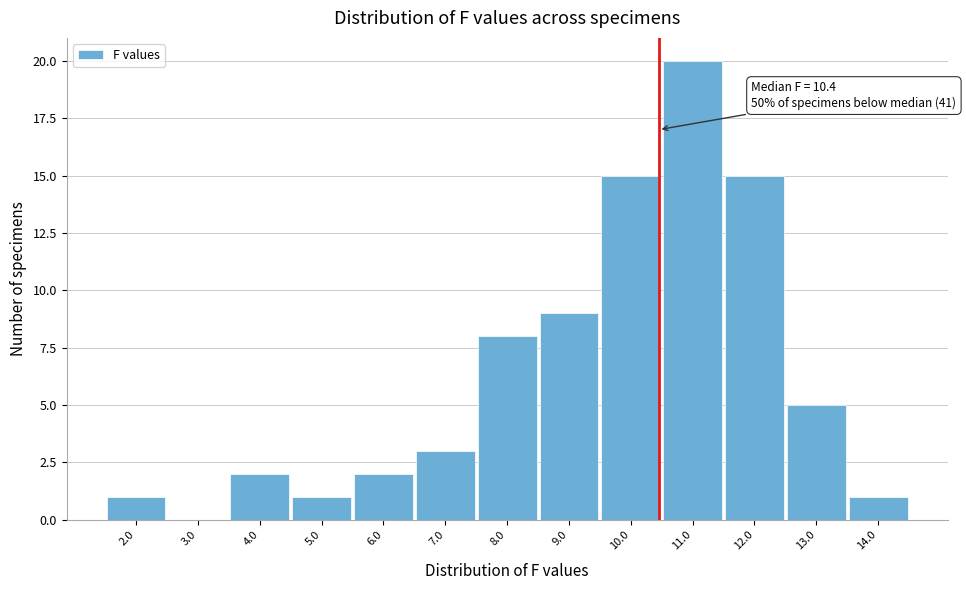

Over which range of the x-axis is the bar tallest?

10.5 to 11.5